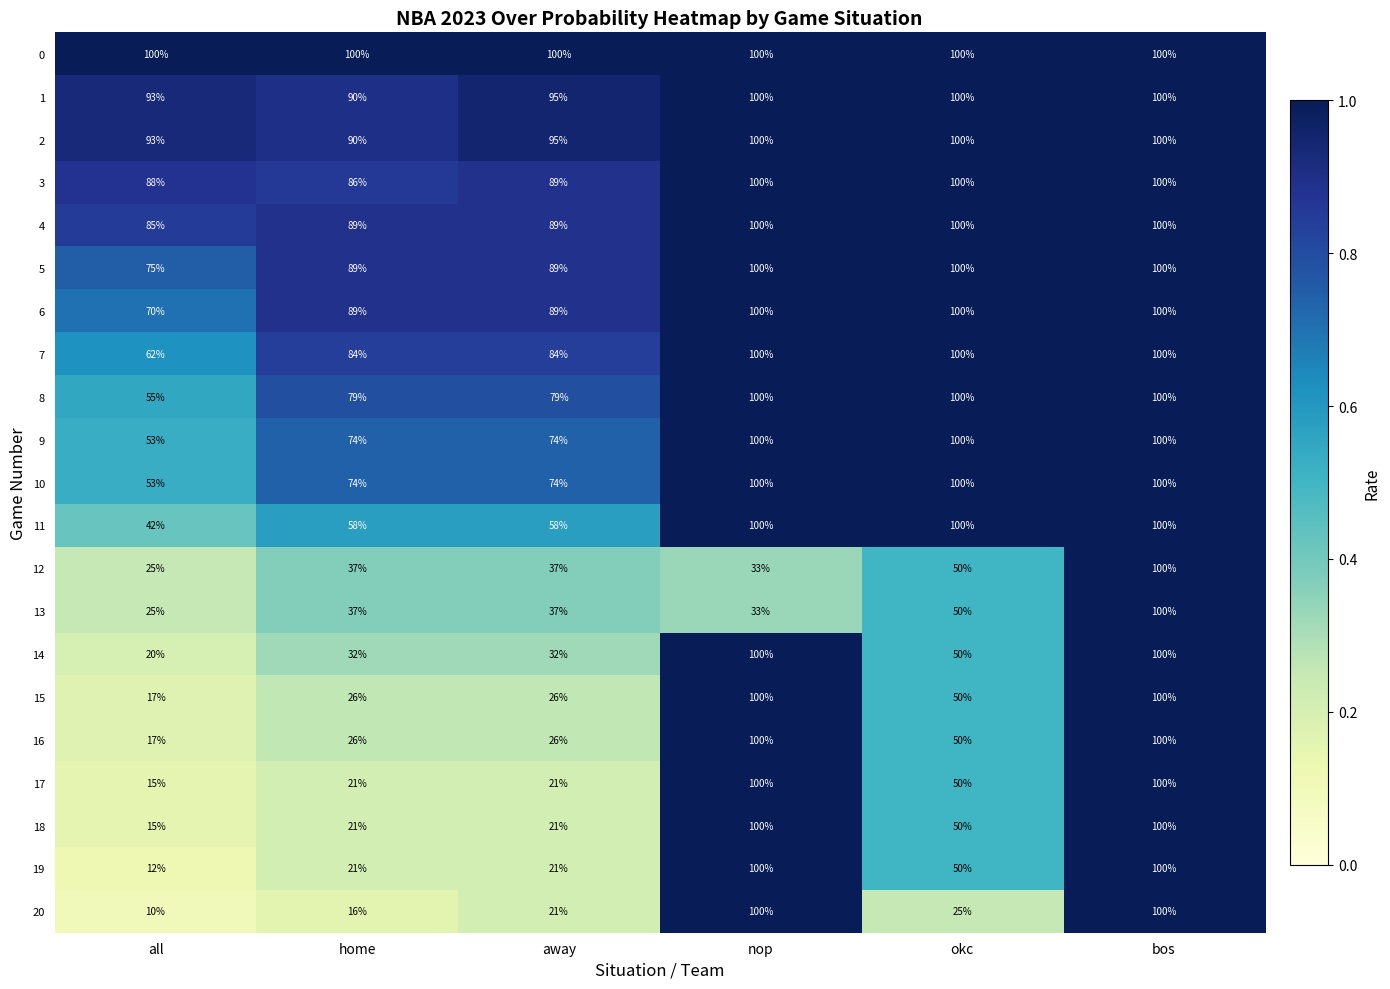

Count the number of data series in this chart.

21